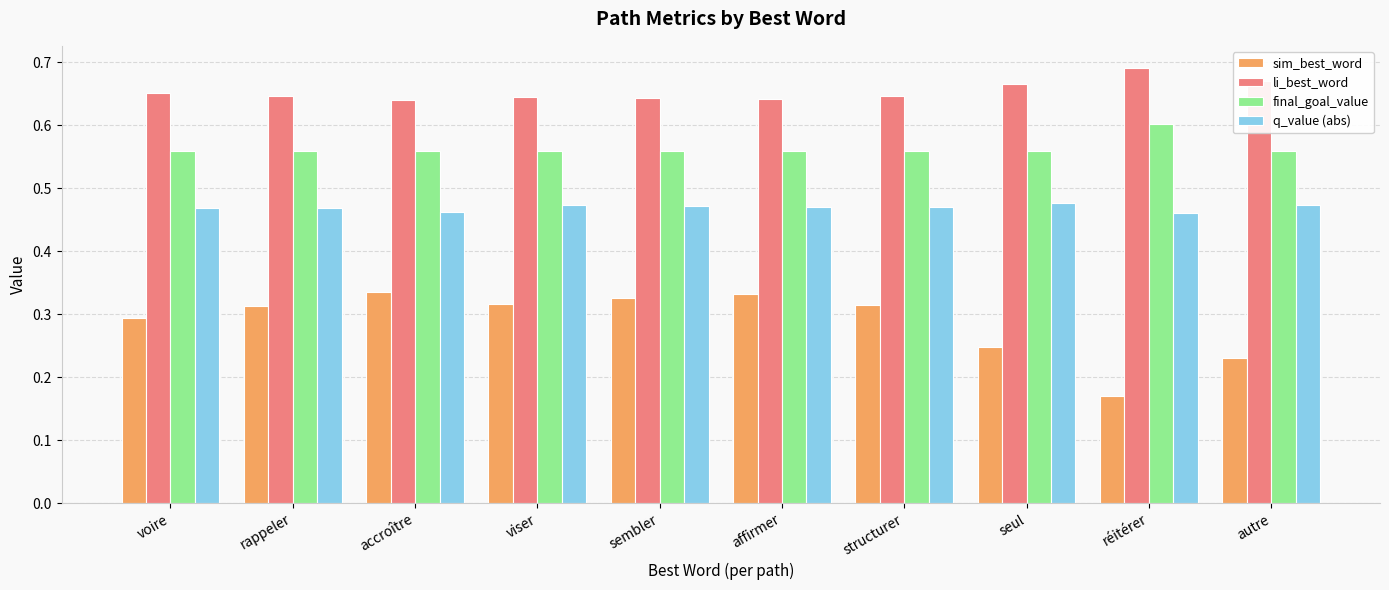

Which series changed the most between accroître and réitérer?

sim_best_word